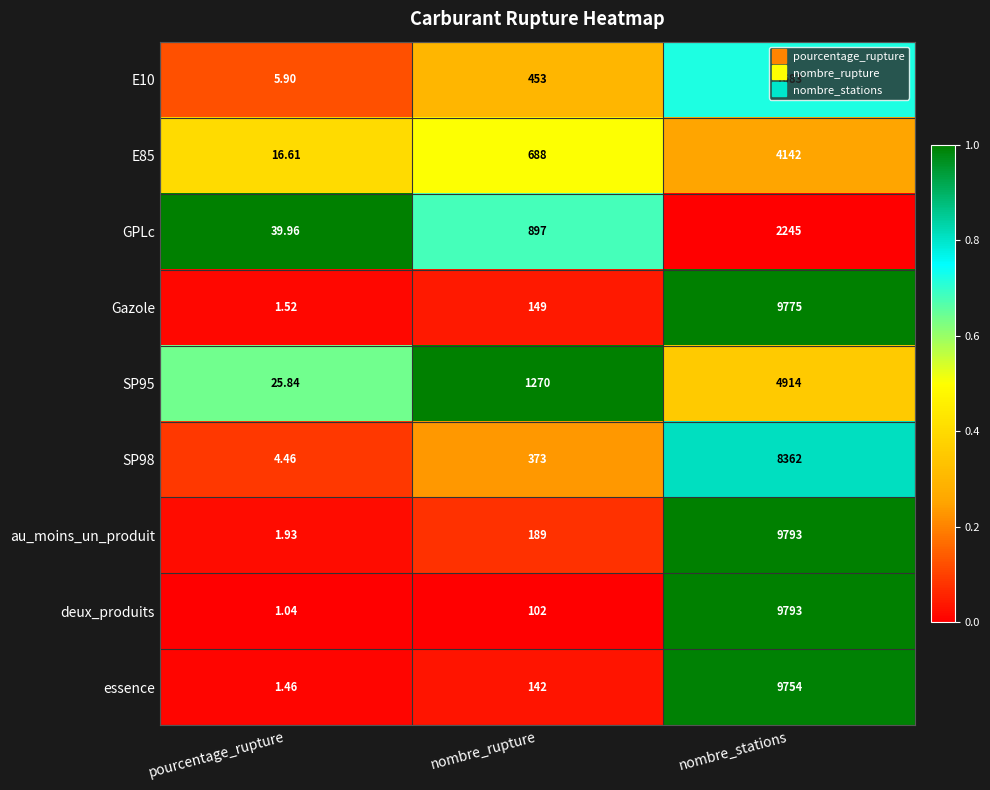

List the labels in order of deux_produits value, smallest first.

pourcentage_rupture, nombre_rupture, nombre_stations